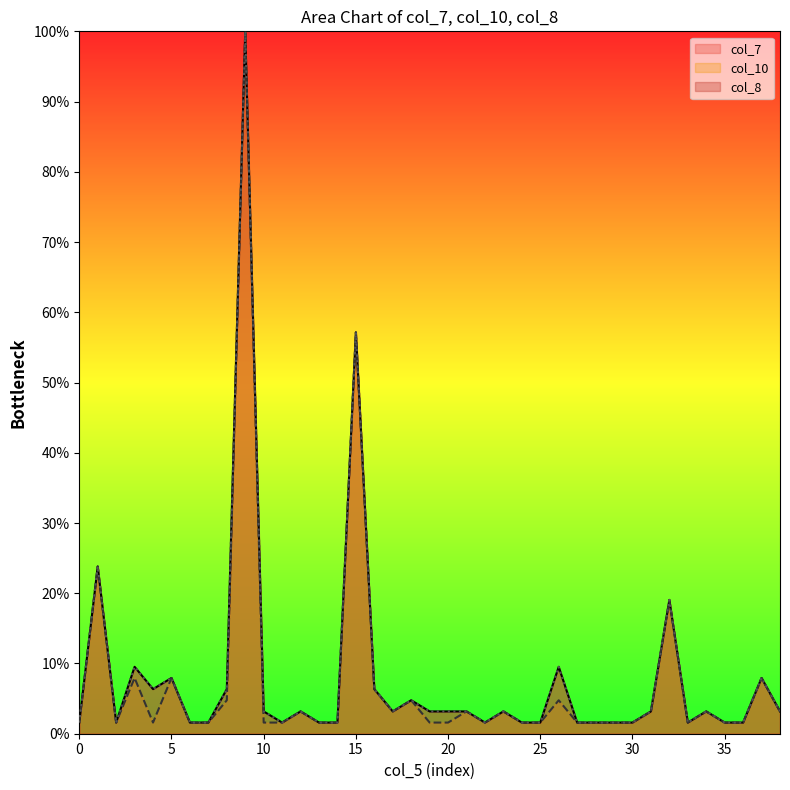

Which series has the largest range (max minus min)?

col_7